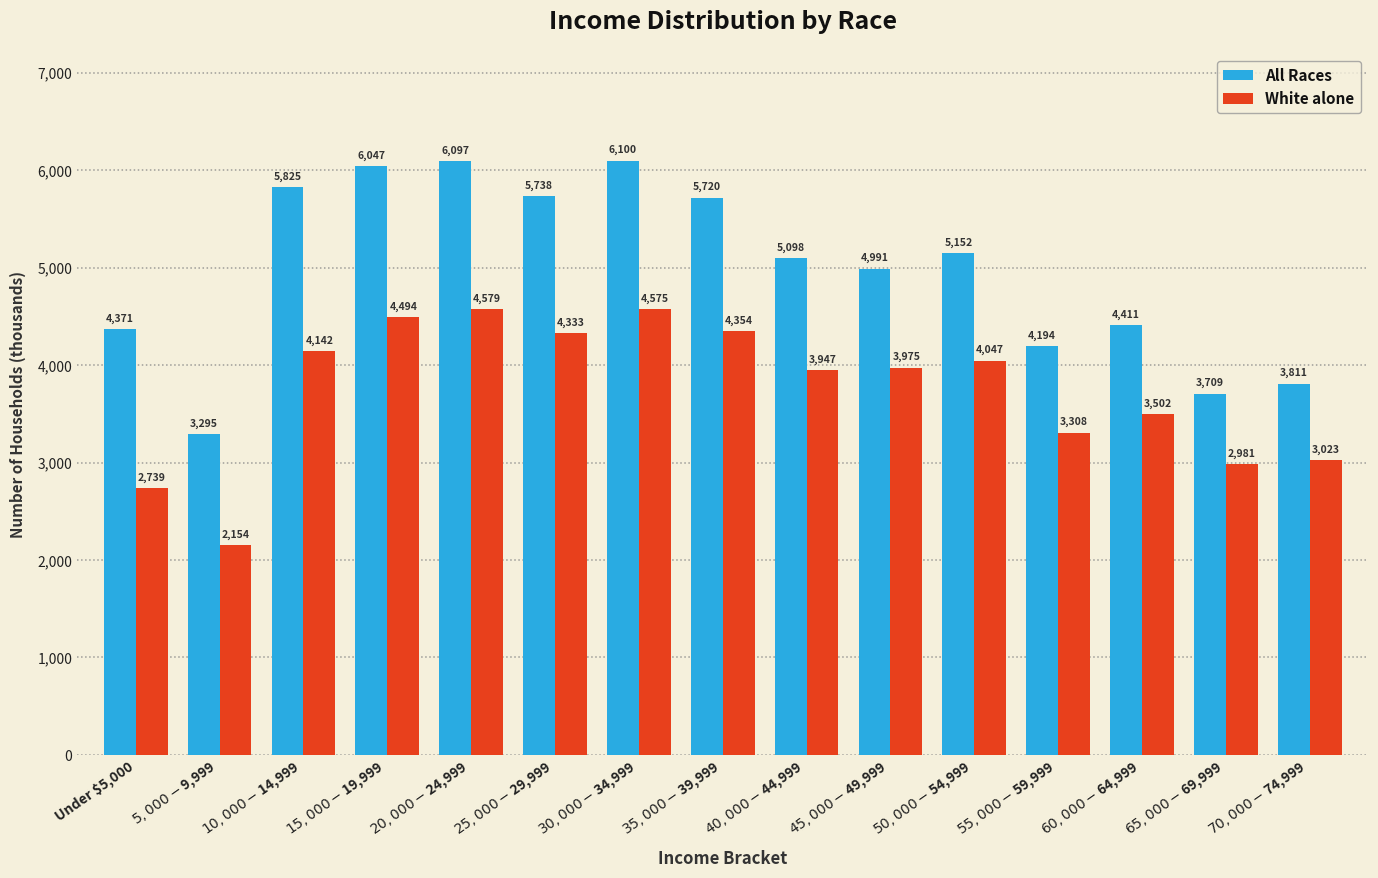

What is the difference between the maximum and minimum values in the White alone series?

2425